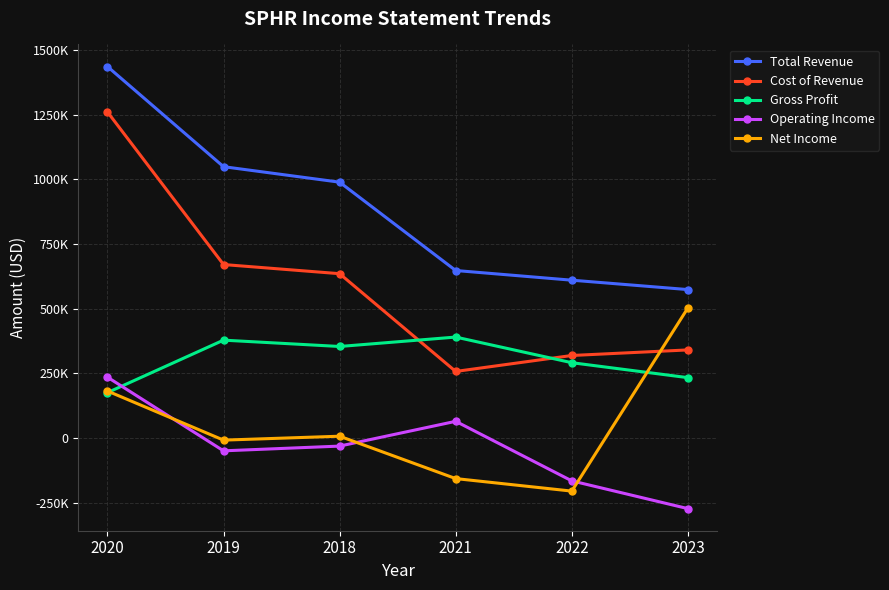

Reading left to right, list all the values displayed in this chart.

Total Revenue: 2020=1436000	2019=1048900	2018=989000	2021=647500	2022=610100	2023=573800
Cost of Revenue: 2020=1260600	2019=670600	2018=635200	2021=257300	2022=319000	2023=340500
Gross Profit: 2020=175400	2019=378300	2018=353800	2021=390200	2022=291100	2023=233300
Operating Income: 2020=235200	2019=-49600	2018=-31300	2021=64500	2022=-165700	2023=-273000
Net Income: 2020=181700	2019=-8200	2018=6900	2021=-156900	2022=-205300	2023=502800